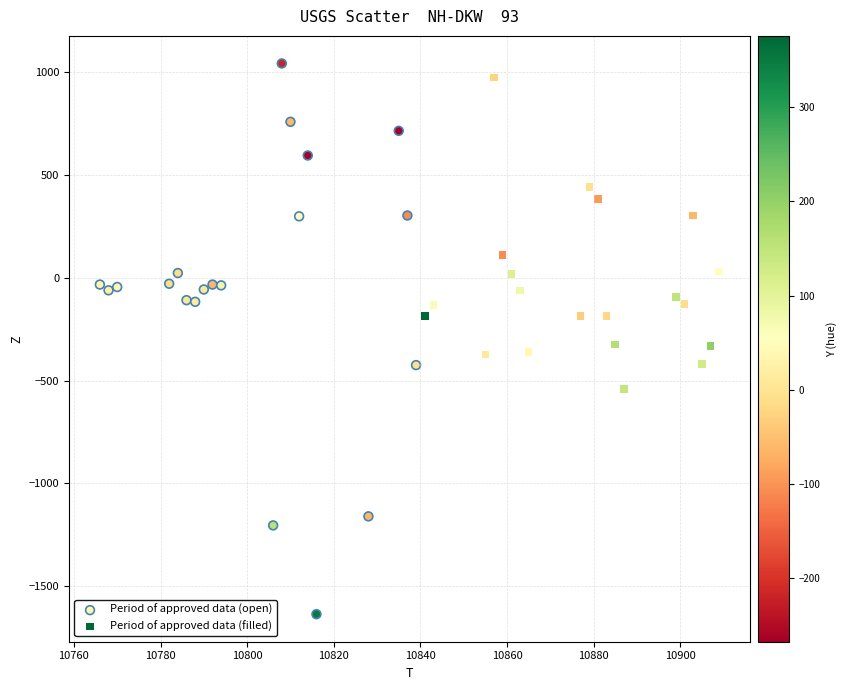

Which series has the largest Y range (max minus min)?

Period of approved data (open)